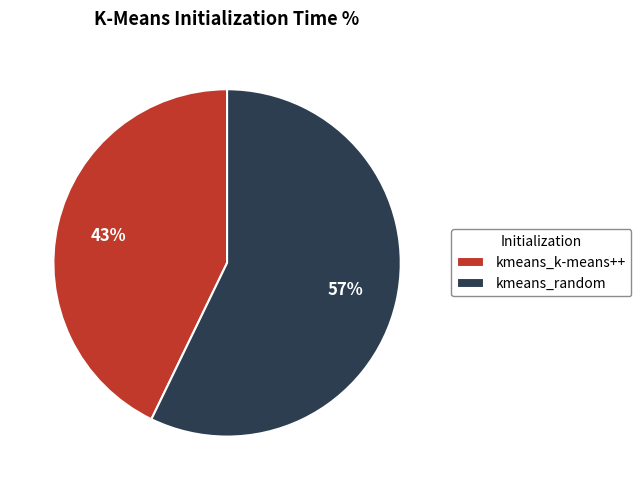

Combined, do kmeans_random and kmeans_k-means++ account for over 50%?

Yes